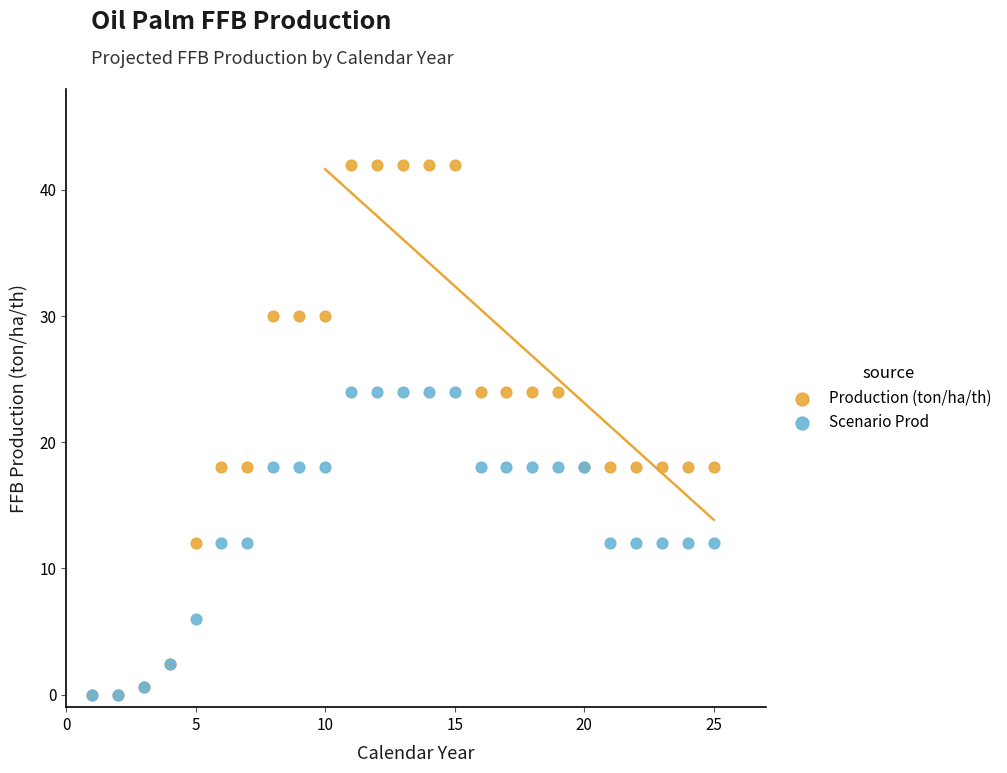

Which series has the largest Y range (max minus min)?

Production (ton/ha/th)